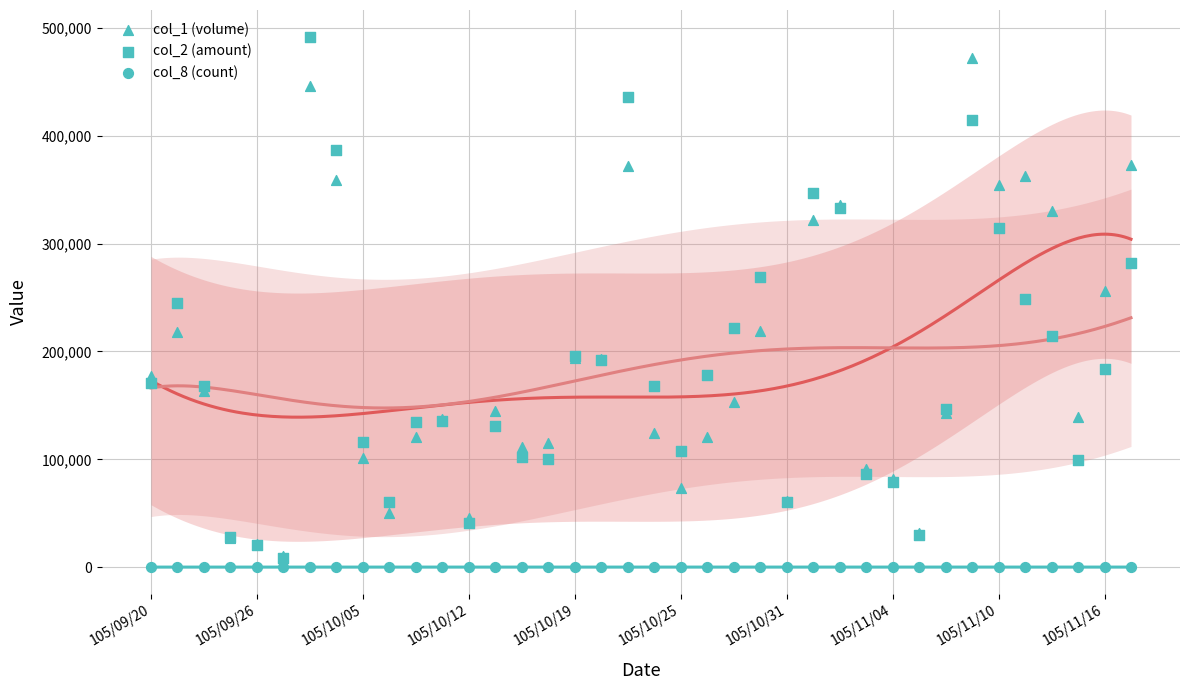

Which series has the widest spread of Y values?

col_2 (amount)